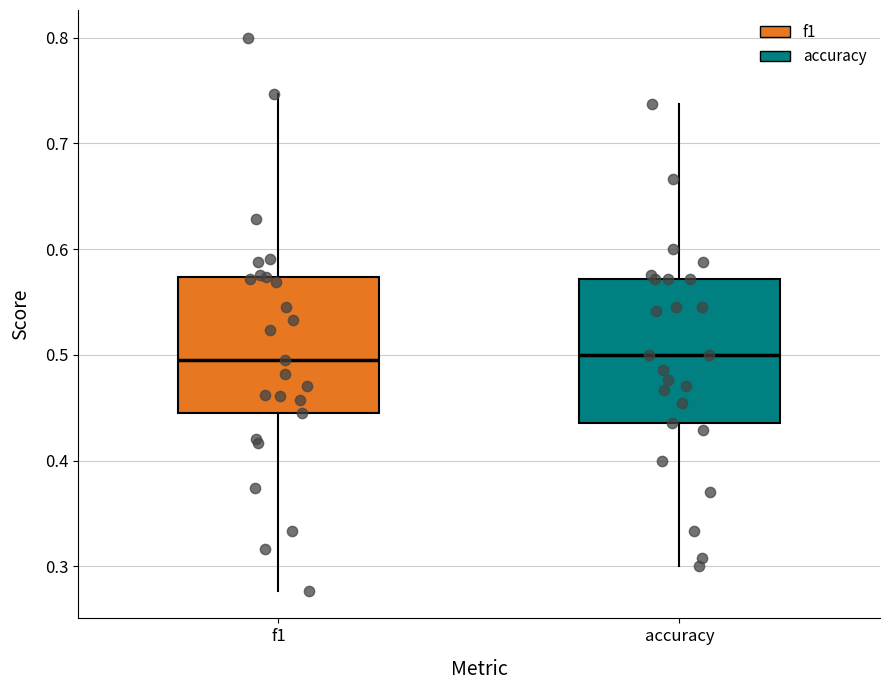

Reading left to right, read every box against the y-axis: the position of its median line, the range the box covers, and the ends of its whiskers. The values are not printed on the chart, so give them approximately, as read against the axis.

f1: median 0.50, box 0.45 to 0.57, whiskers 0.28 to 0.75
accuracy: median 0.50, box 0.44 to 0.57, whiskers 0.30 to 0.74